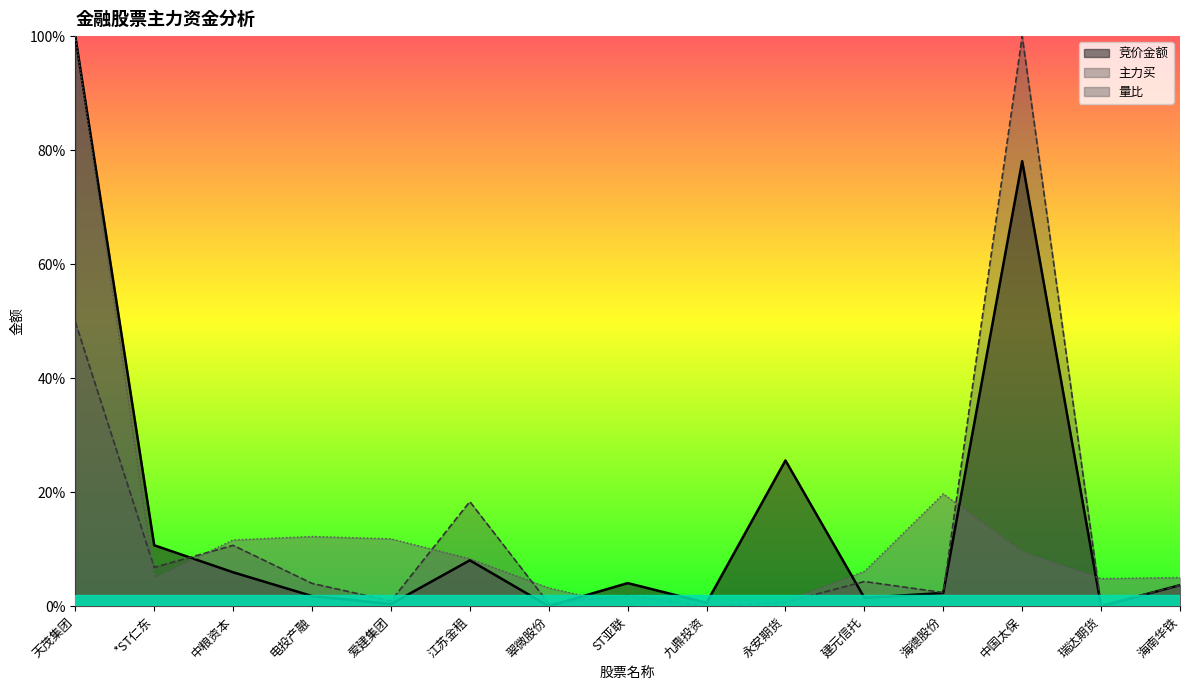

Where do 竞价金额 and 量比 first cross each other?

*ST仁东 and 中粮资本